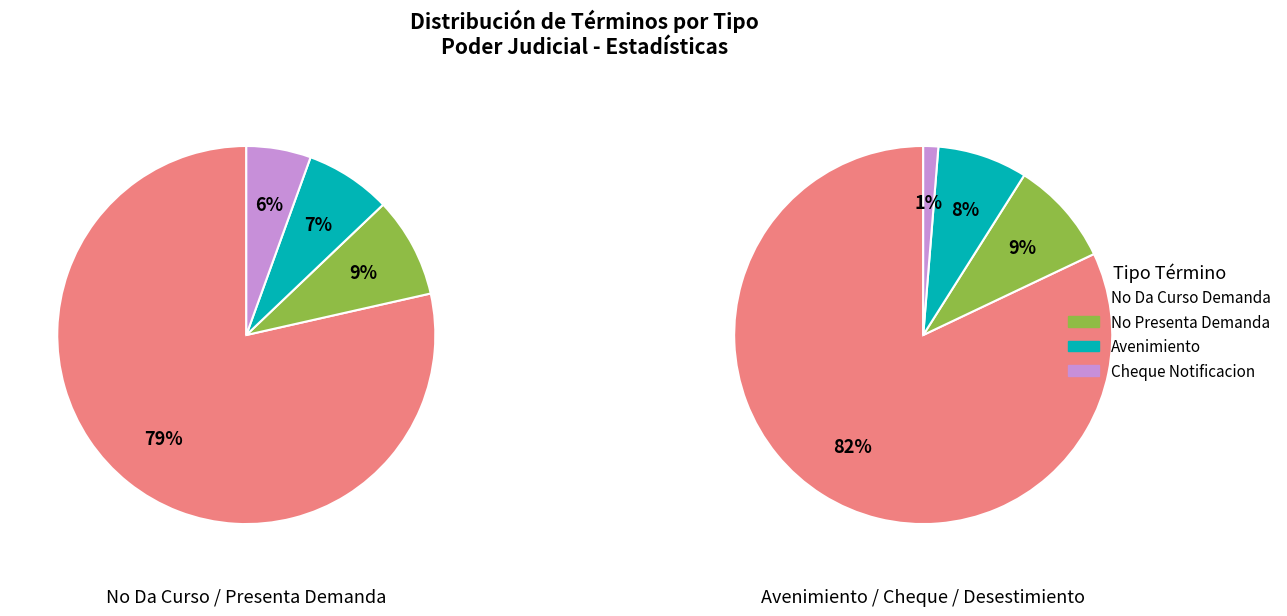

Which category has the smallest portion of the pie?

Cheque Notificacion